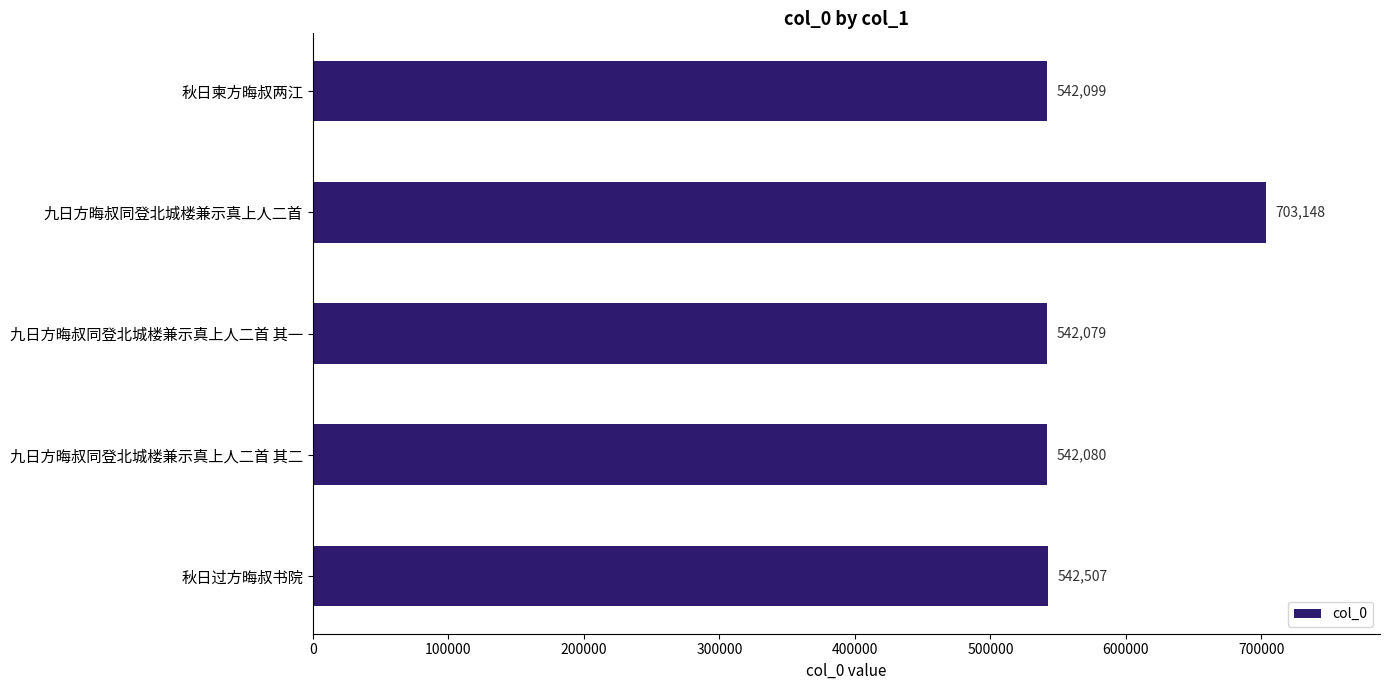

Does the chart contain stacked bars?

No